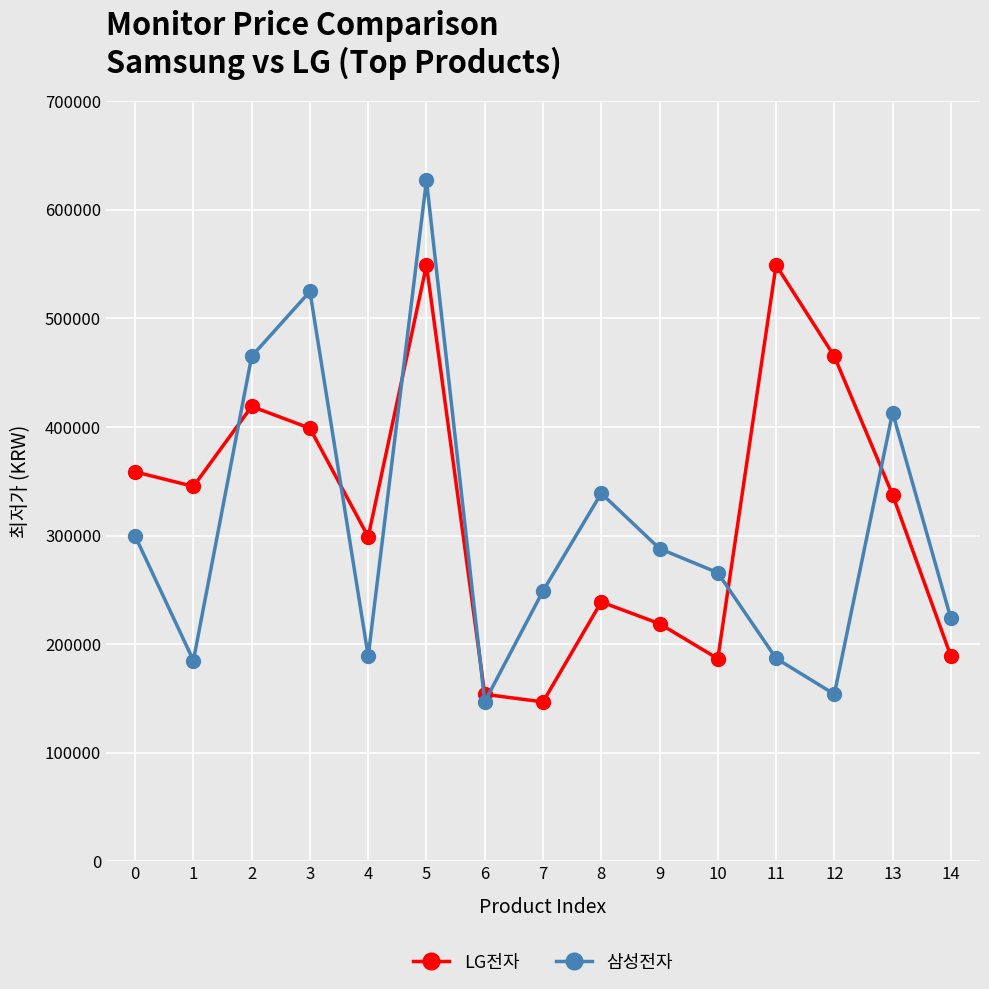

Is it true that 삼성전자 equals 627000 at 5?

True